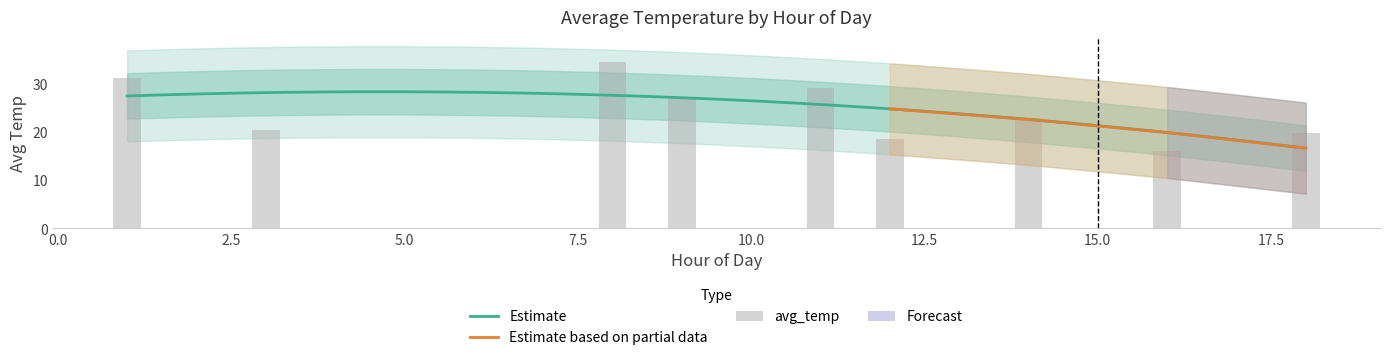

What is the average value?

24.4